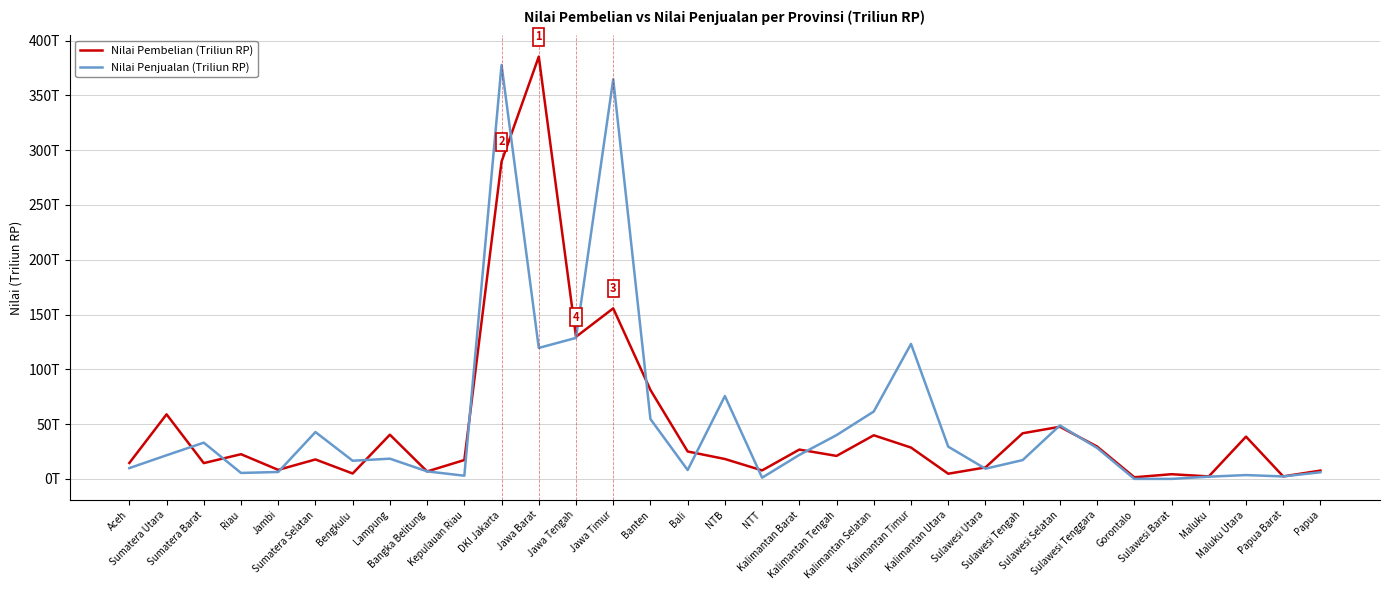

At which label is Nilai Penjualan (Triliun RP) closest to 188?

Jawa Tengah